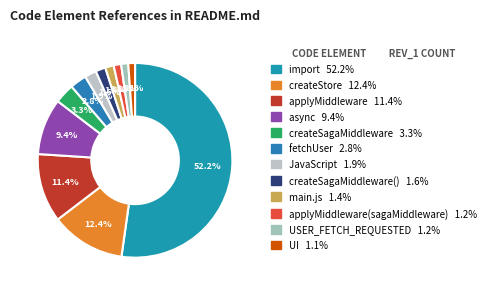

Which category has the smallest portion of the pie?

UI